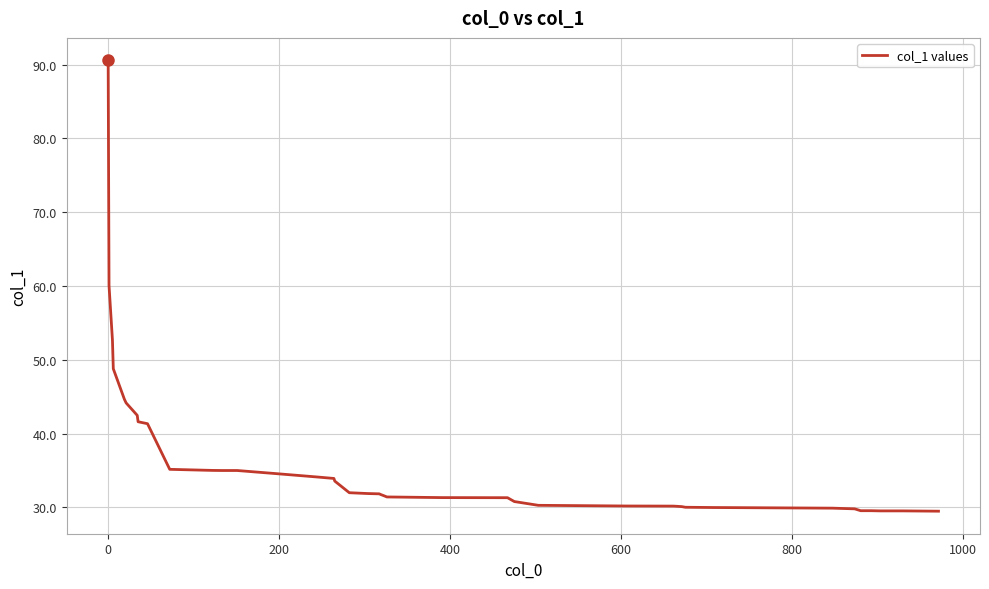

What is the greatest value displayed?

90.6